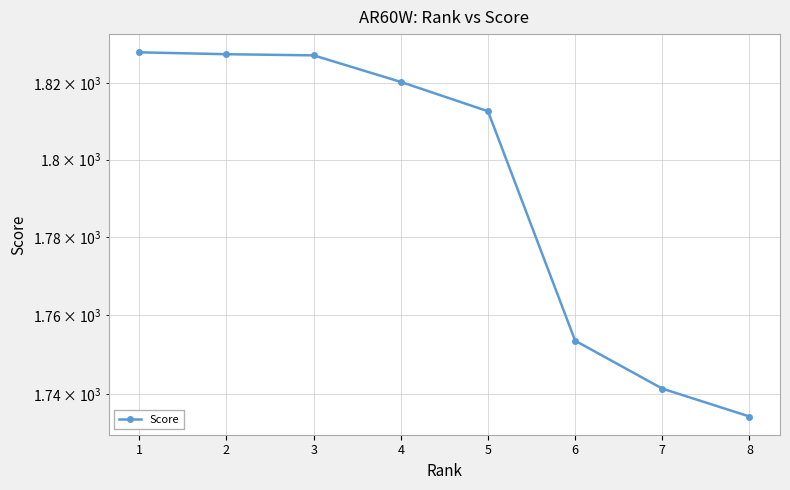

How many data points are less than 1820?

4